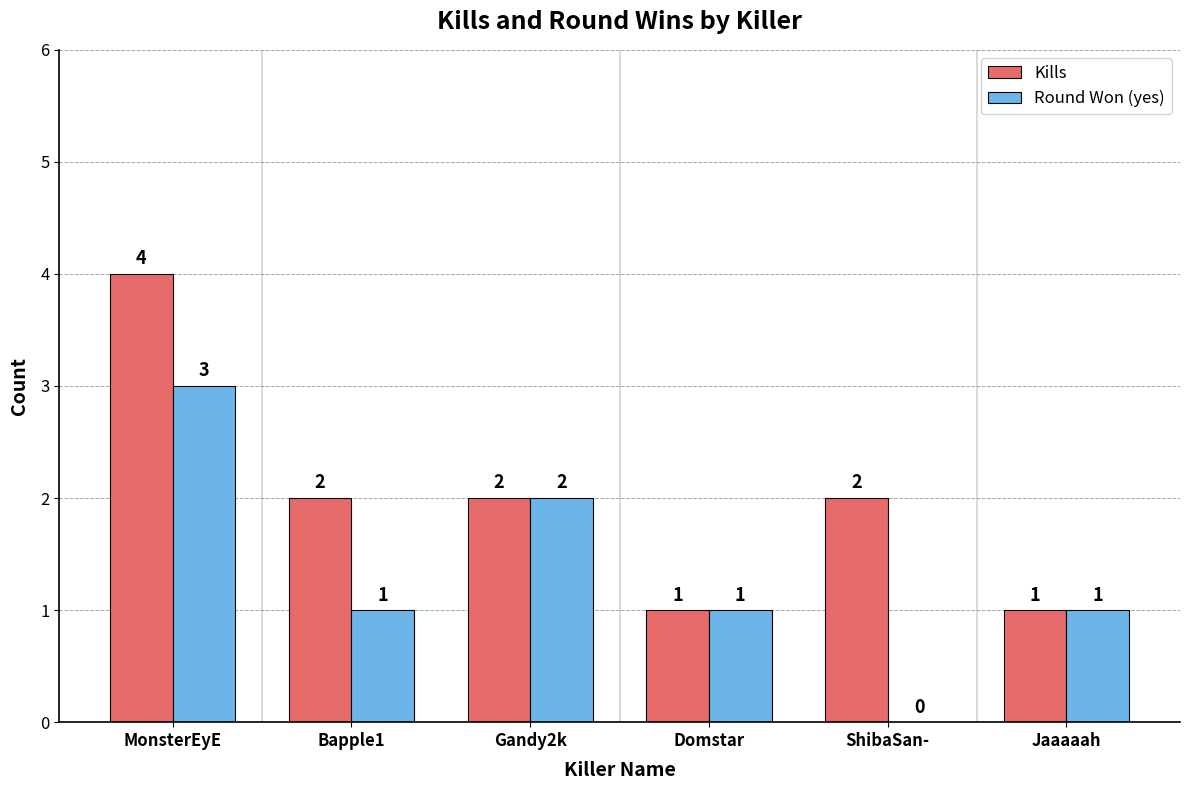

Are the bars grouped side by side (vs. stacked)?

Yes